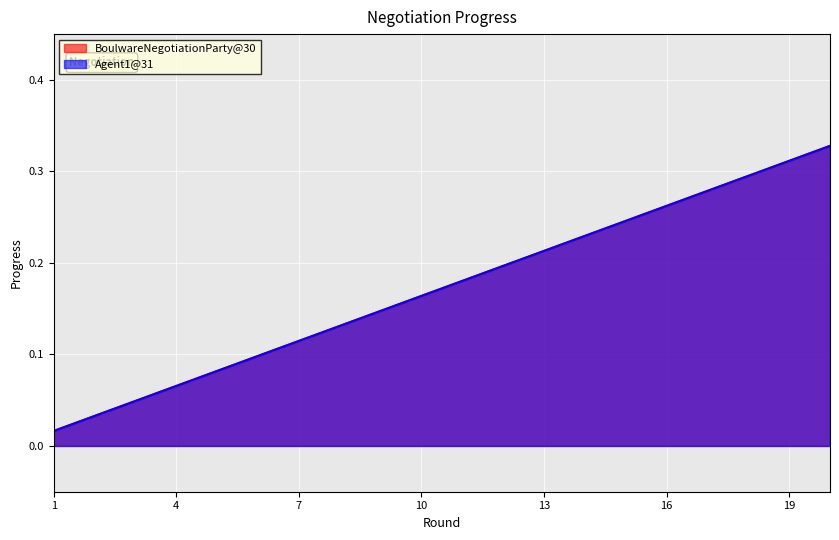

Is it true that Agent1@31 equals 0.1 at 7?

True